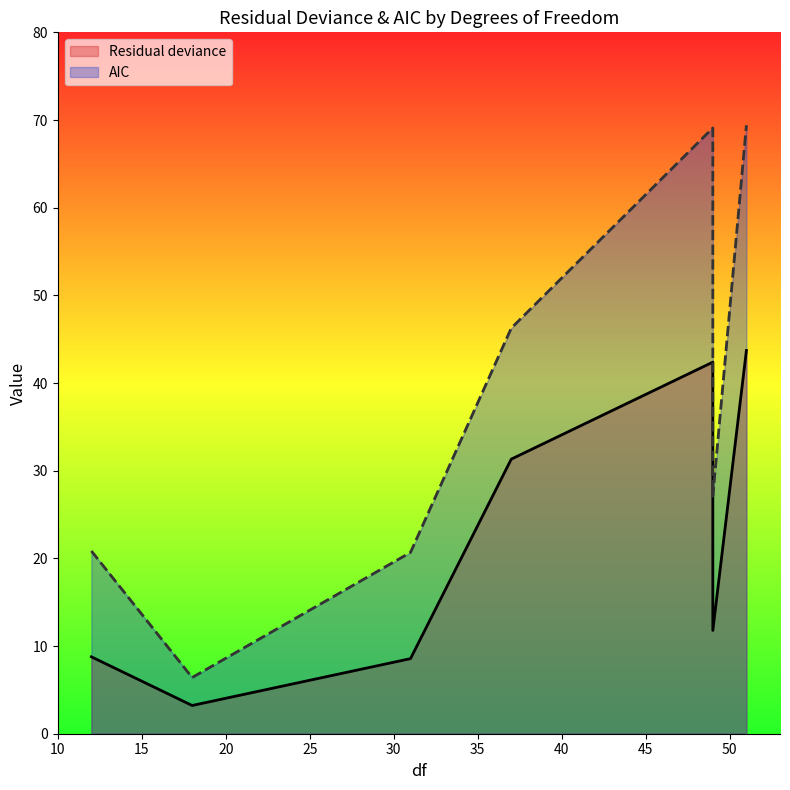

List the series in order of their peak value, highest first.

AIC, Residual deviance